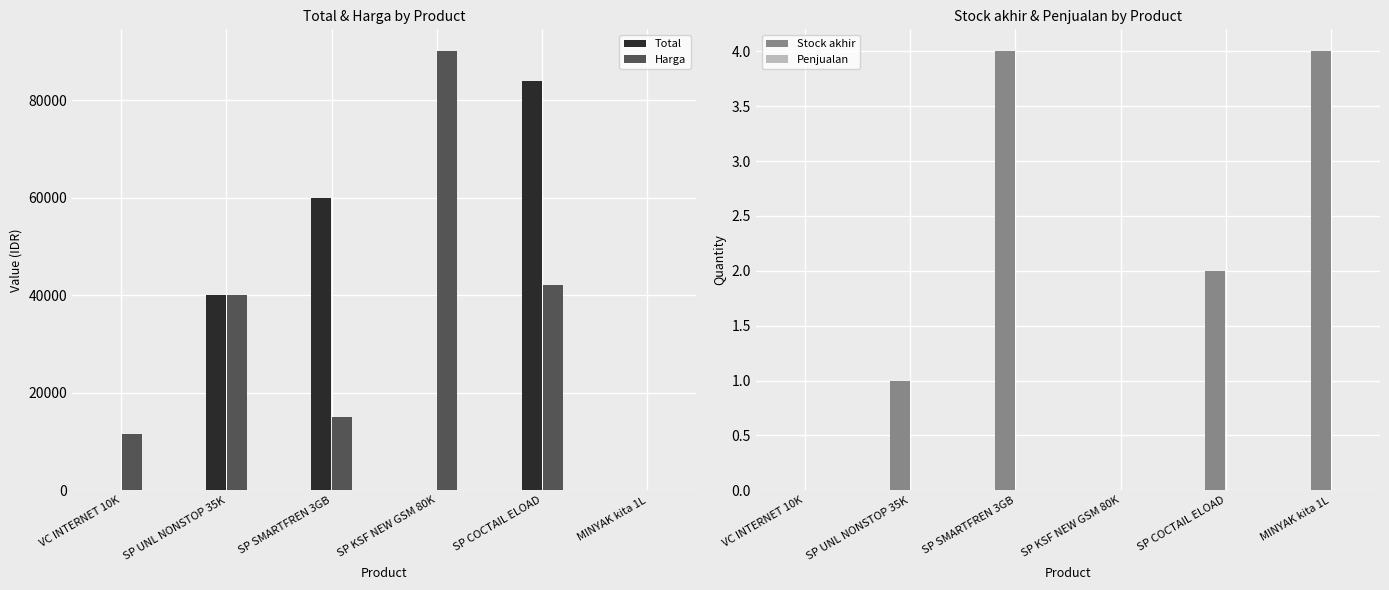

How many bars are there in total?

24